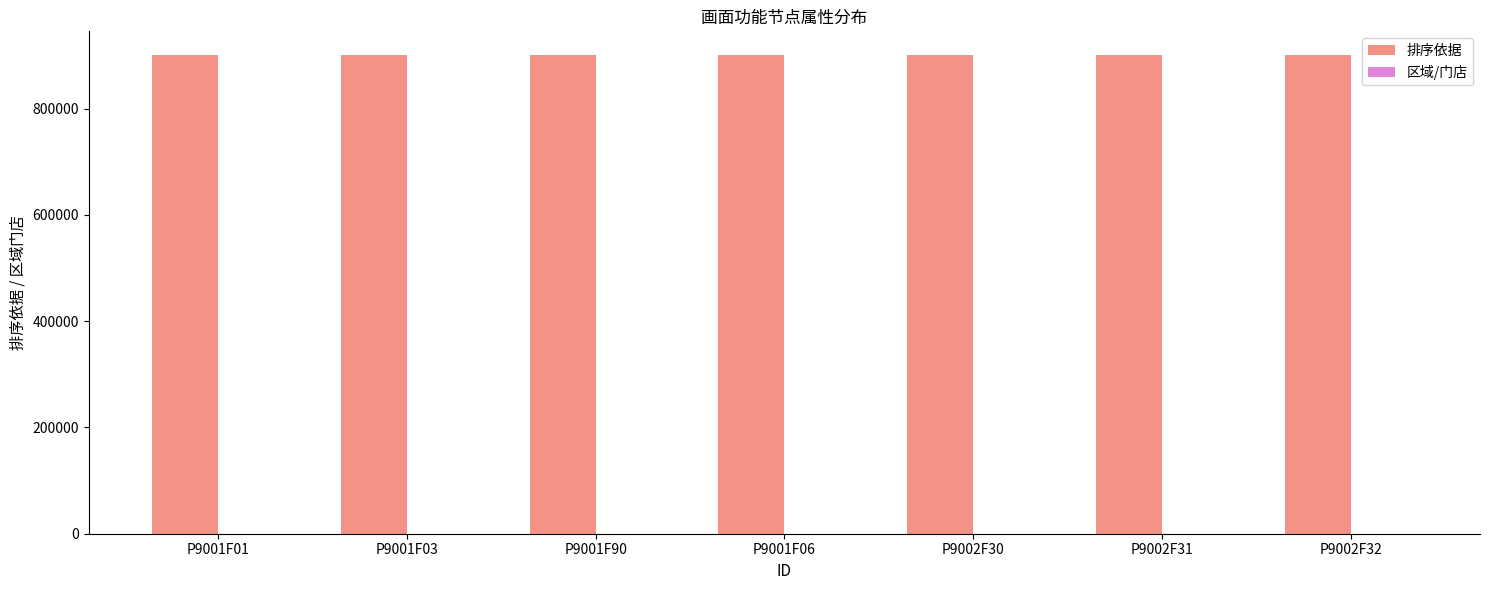

What is the sum of all 排序依据 values?

6301193